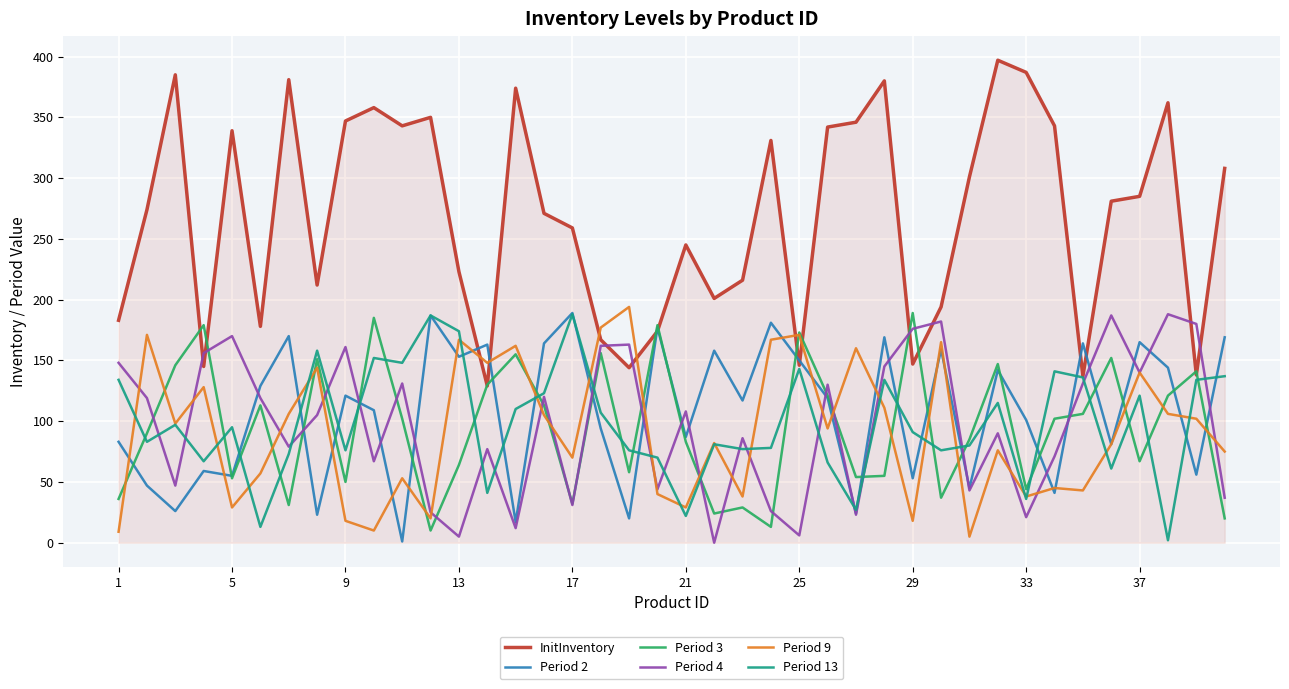

Which series has the largest total across all categories?

InitInventory